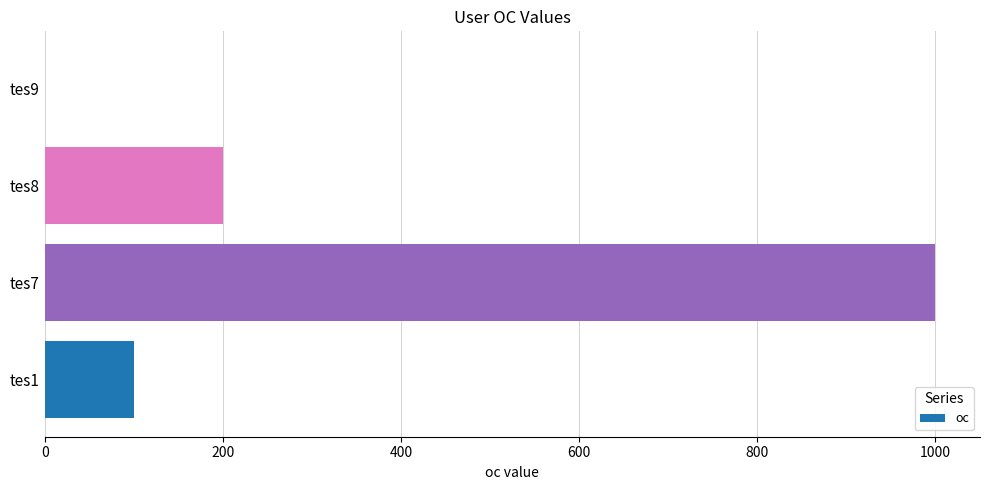

Reading bottom to top, extract all data points from this chart.

tes1=100	tes7=1000	tes8=200	tes9=0